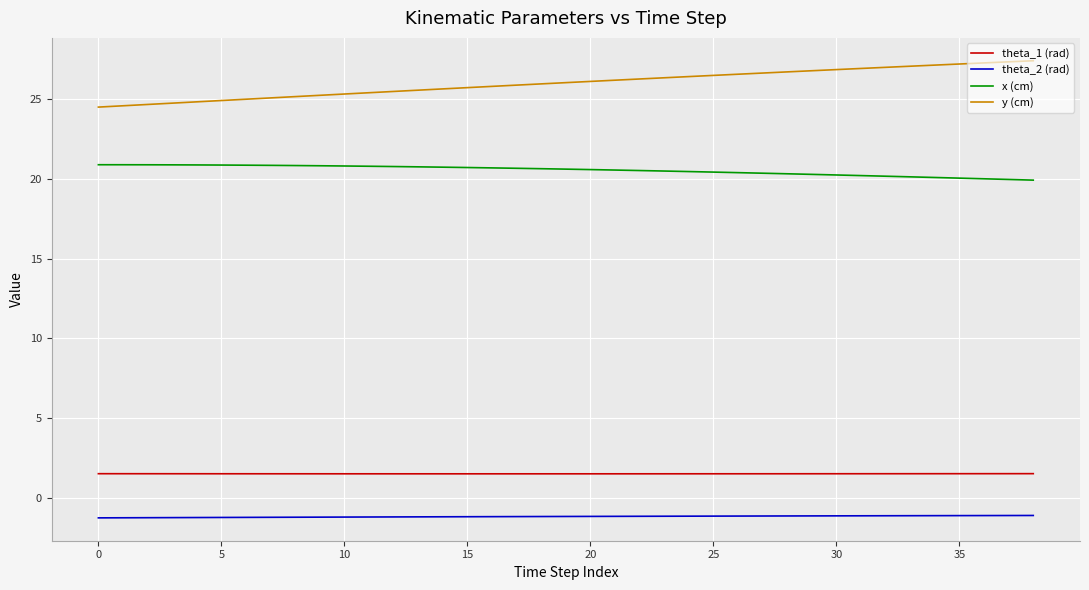

Does the chart have visible grid lines?

Yes